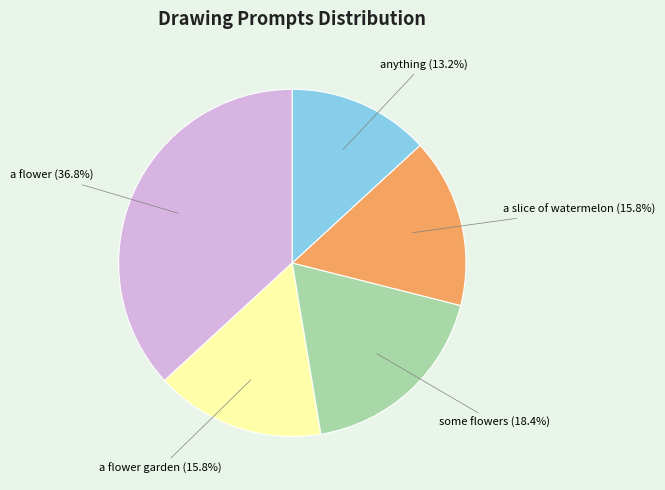

Approximately how many times larger is the value at a flower compared to a slice of watermelon?

2.3